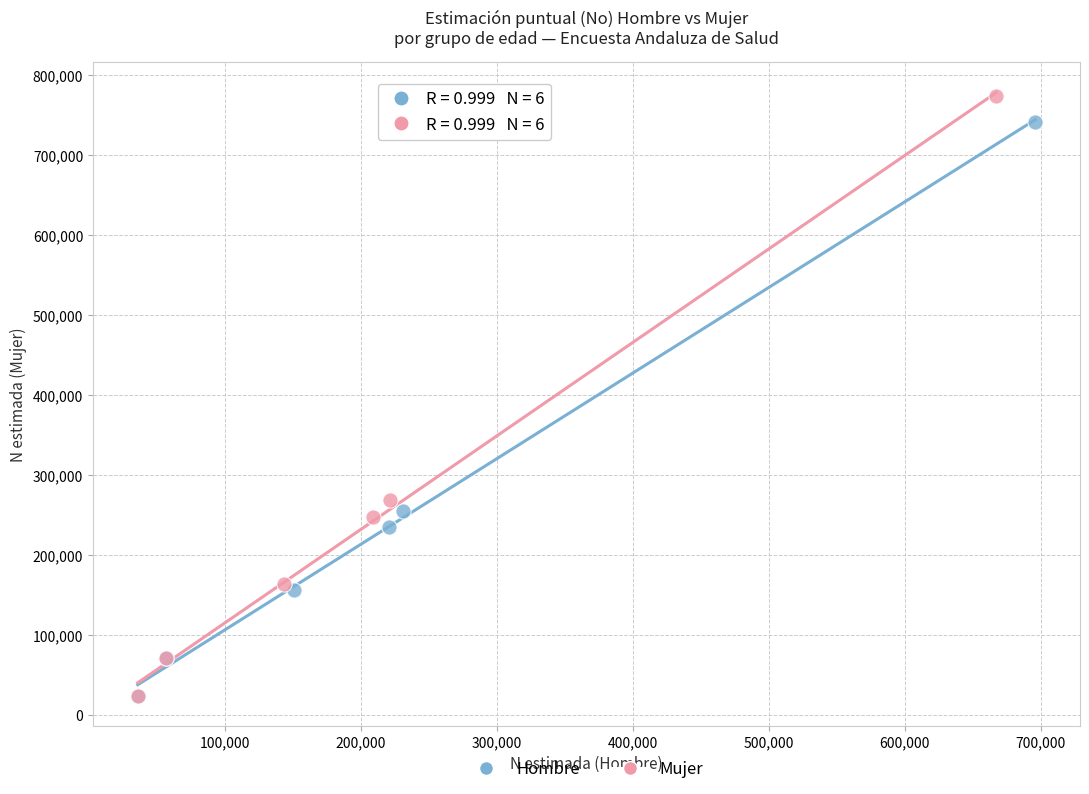

Which series reaches the maximum Y coordinate?

Mujer